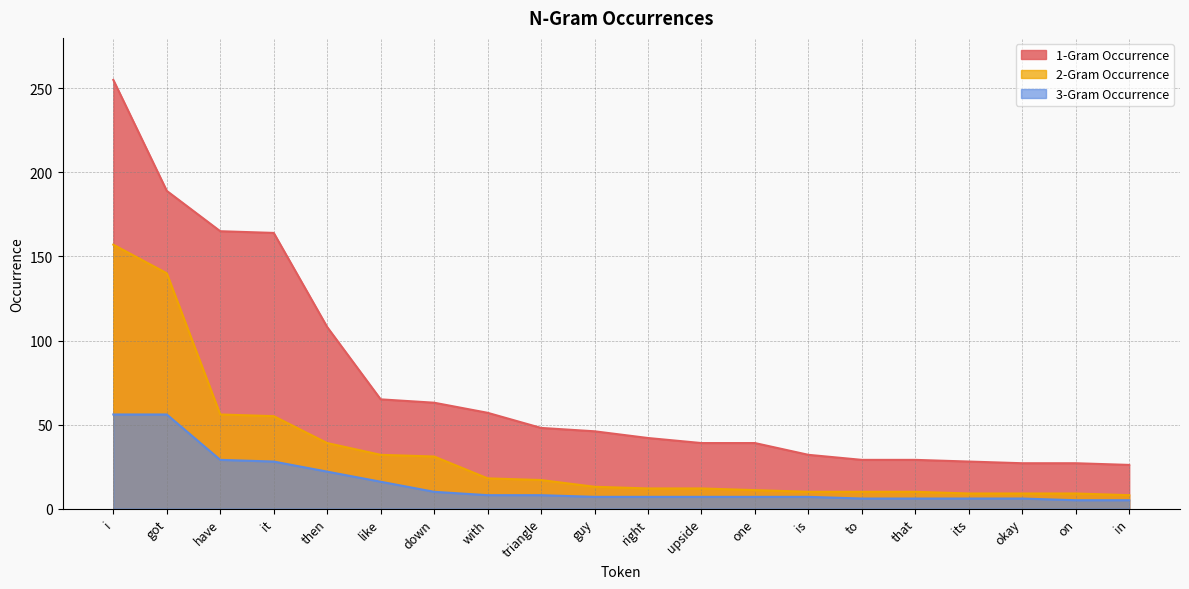

List the labels in order of 3-Gram Occurrence value, largest first.

i, got, have, it, then, like, down, with, triangle, guy, right, upside, one, is, to, that, its, okay, on, in